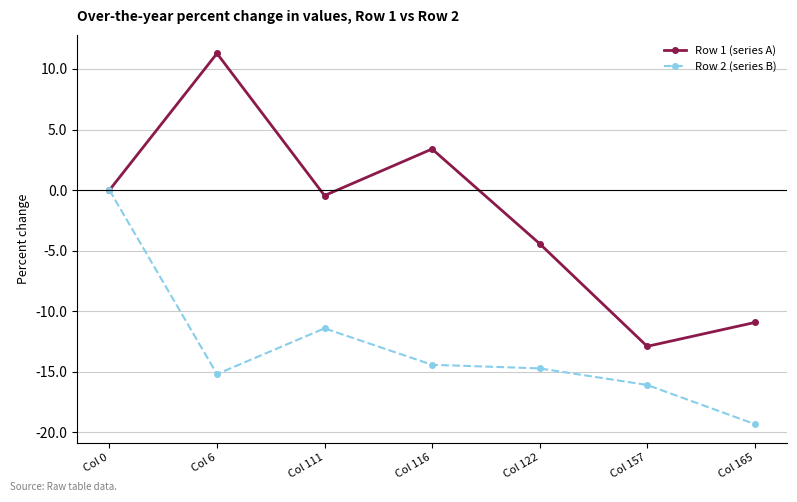

What are all the series names shown in the legend?

Row 1 (series A), Row 2 (series B)